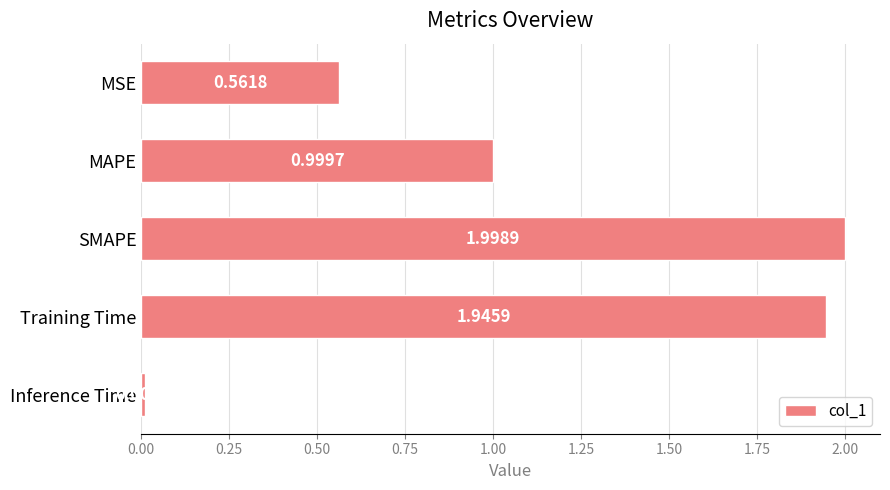

What is the maximum value shown in the chart?

2.0